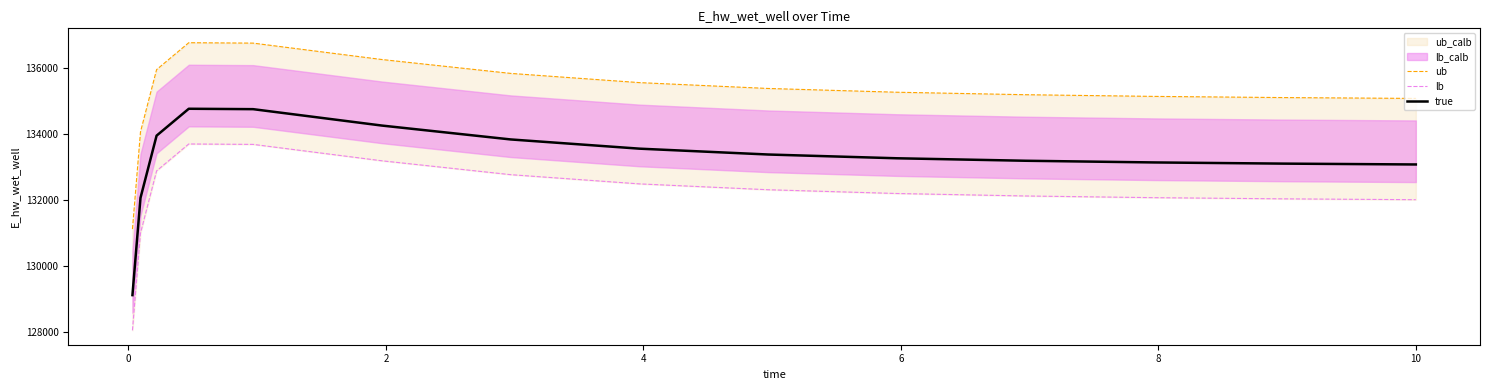

What is the minimum value for true?

129118.6